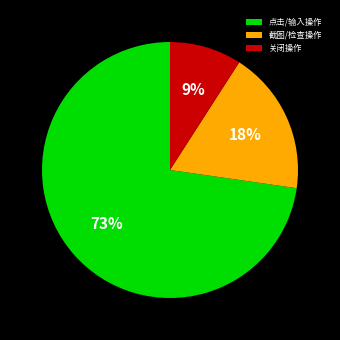

Is the sum of 点击/输入操作 and 关闭操作 greater than half?

Yes